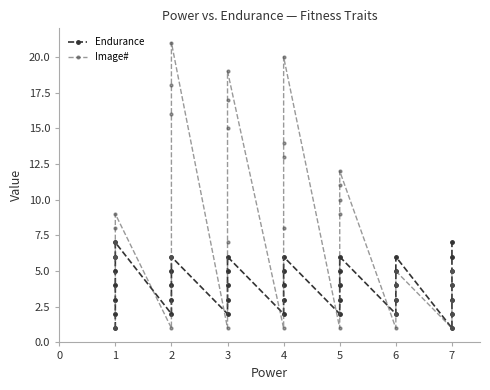

Is it true that Image# equals 19 at 5?

False